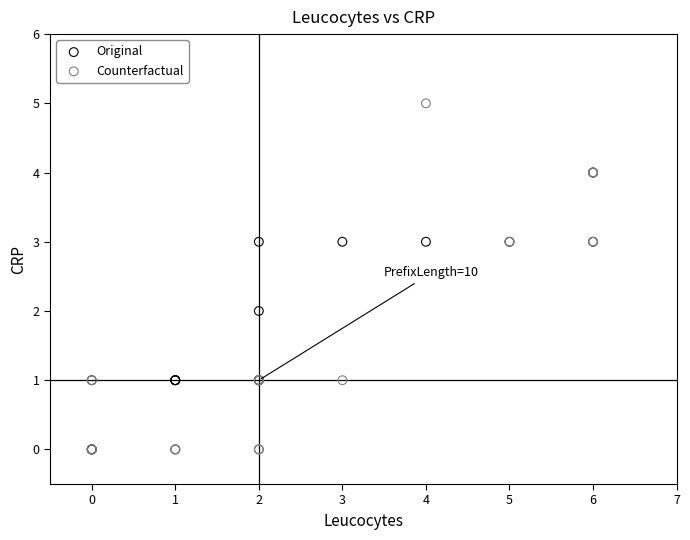

Which series reaches the maximum Y coordinate?

Counterfactual